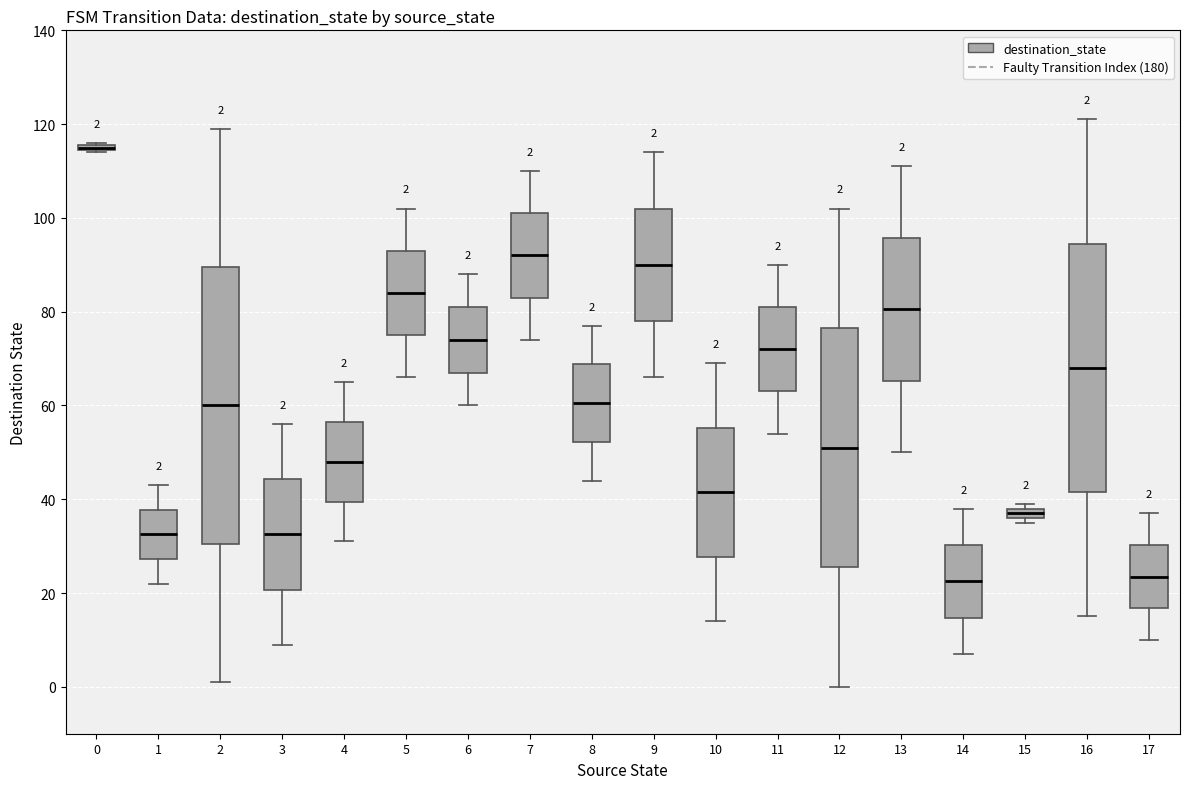

Which box is the tallest, from its lower edge to its upper edge?

2